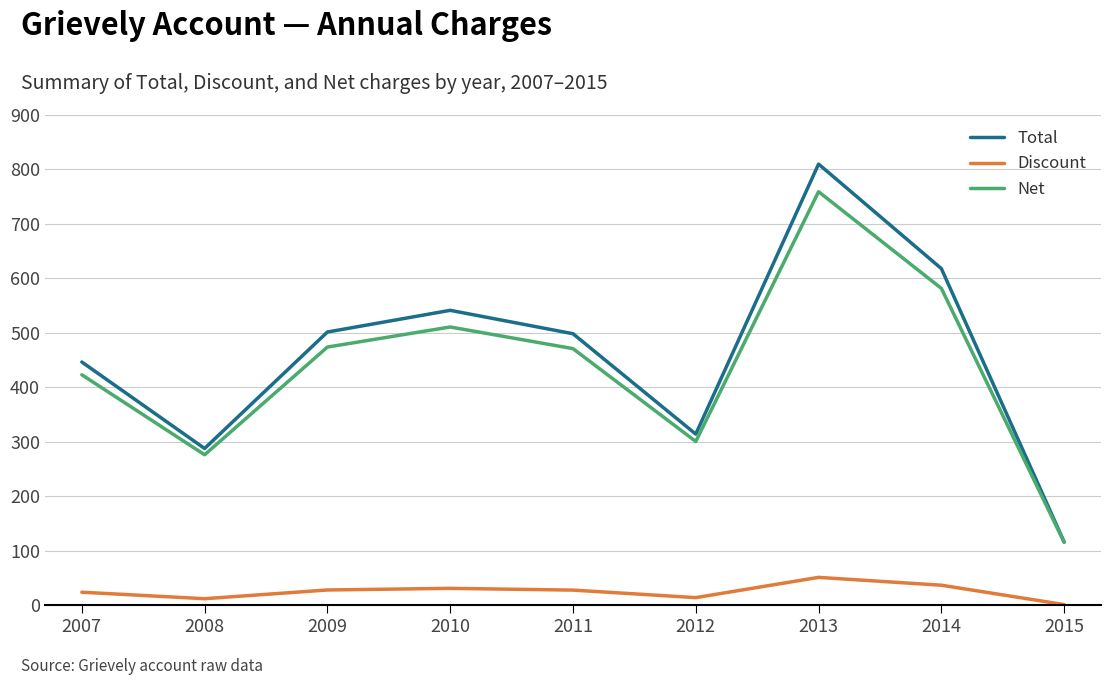

Where is Total nearest to the value 462?

2007